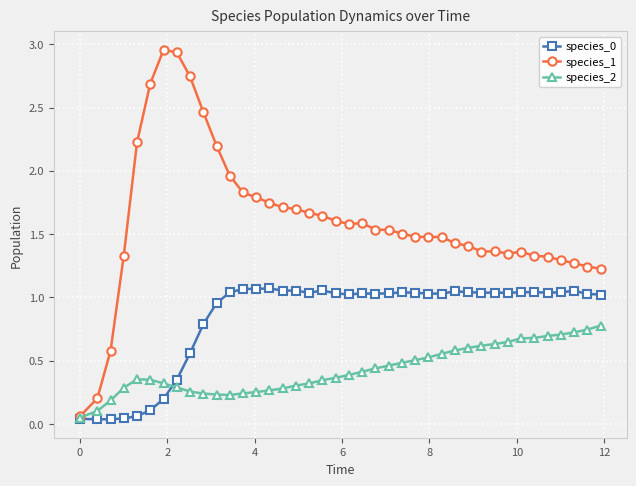

Which series has the widest spread of values?

species_1